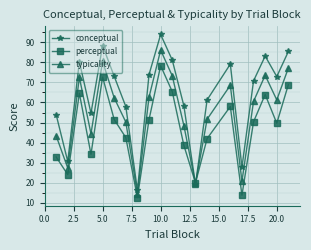

Which series has the largest range (max minus min)?

conceptual